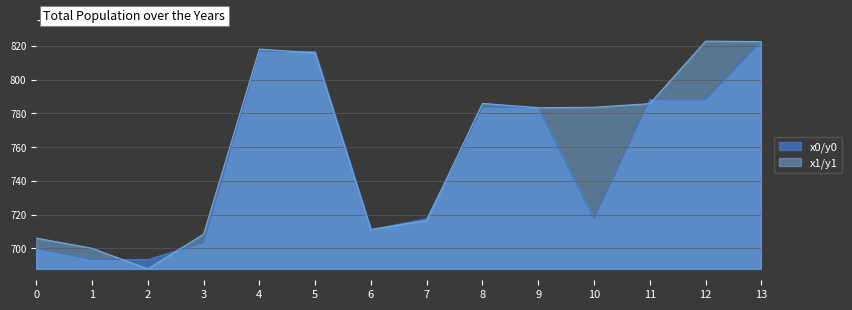

Rank the categories by y0 value from highest to lowest.

13, 4, 5, 11, 12, 8, 9, 7, 10, 6, 3, 0, 1, 2